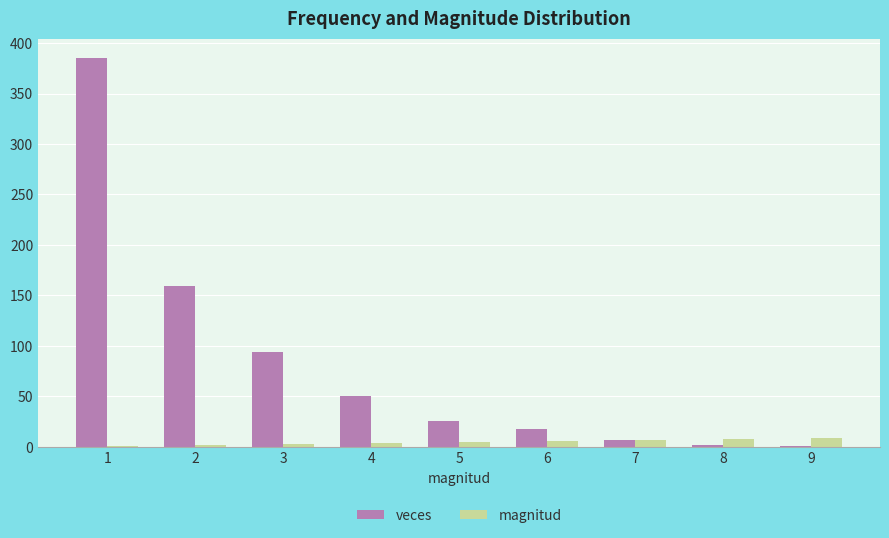

What is the difference between the veces values at 5 and 8?

24